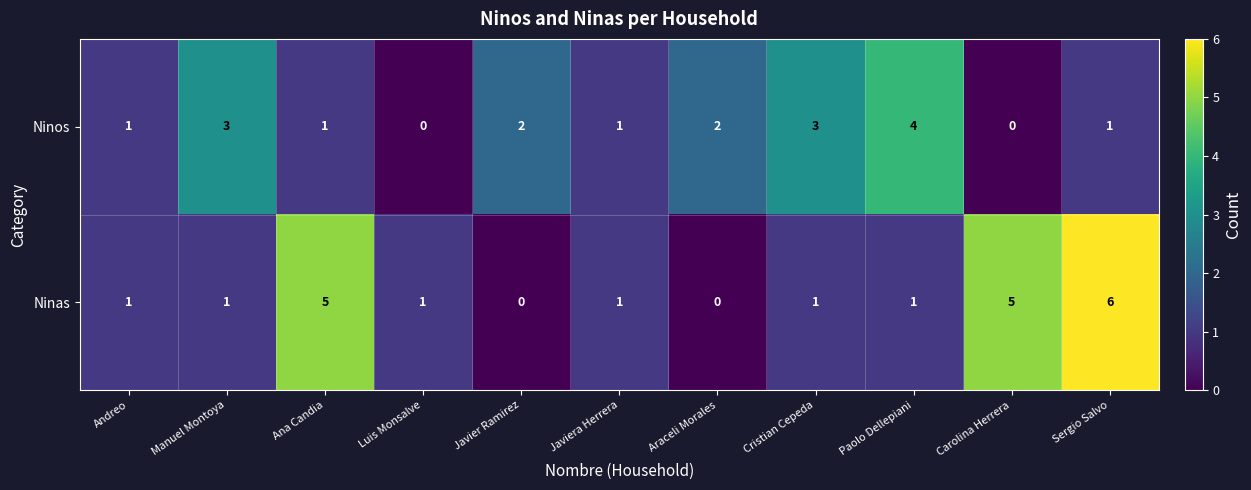

What is the approximate value of Ninos at Cristian Cepeda?

3